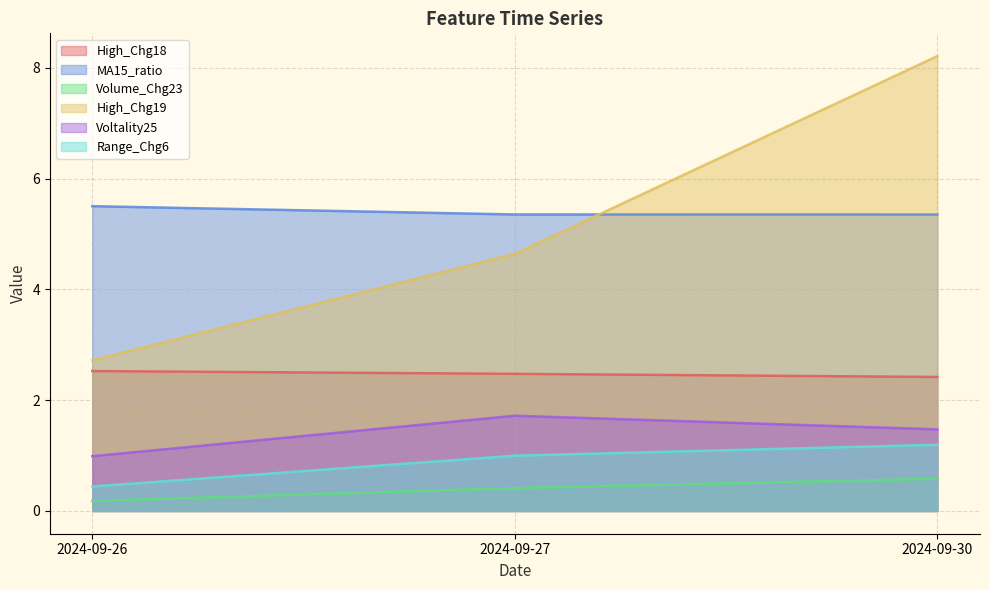

How many data points does each series have?

3